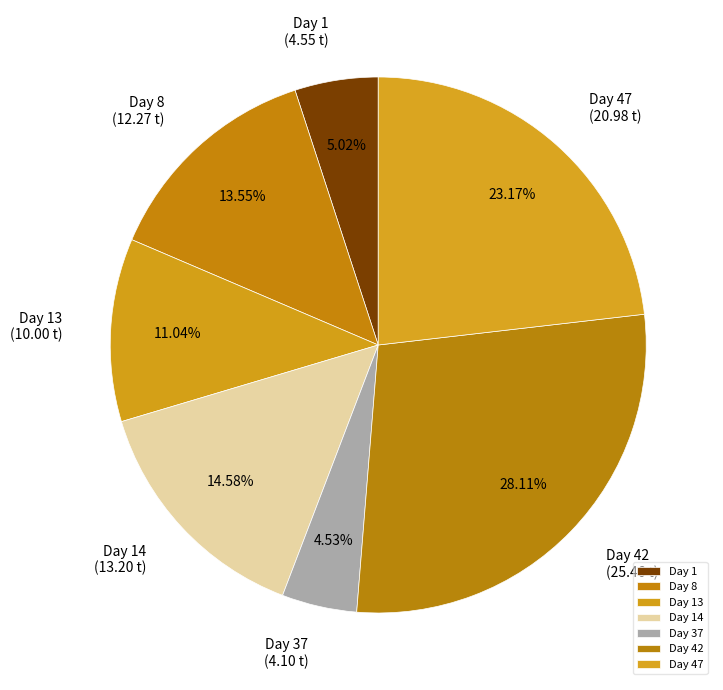

To the nearest percent, what is the difference between the largest and smallest slice percentages?

24%